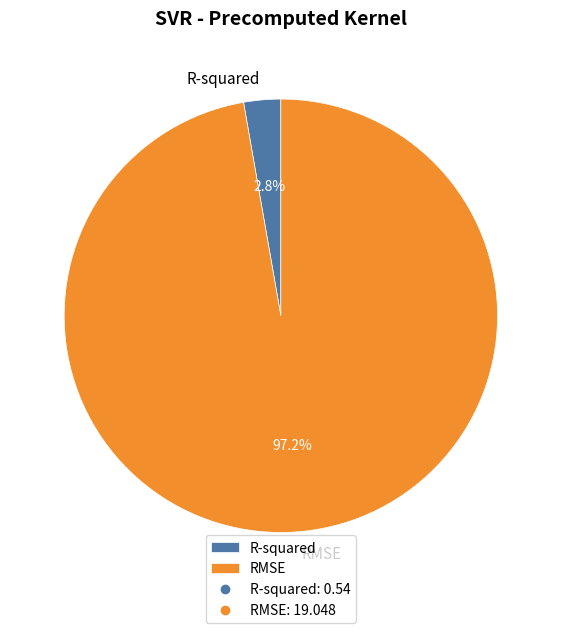

To the nearest percent, what percentage of the pie is RMSE?

97%